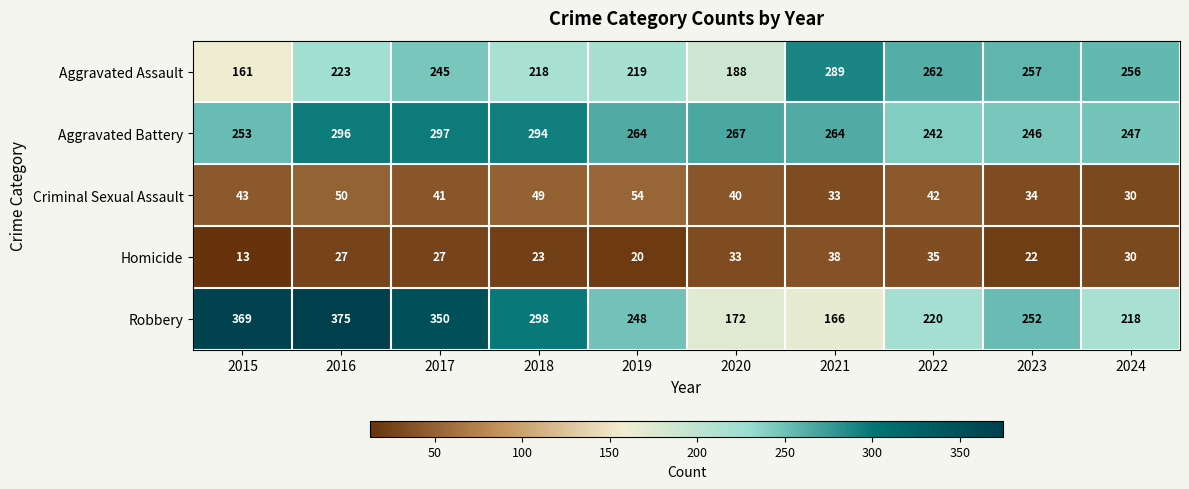

Is the value of Homicide at 2019 greater than the value of Criminal Sexual Assault at 2019?

No